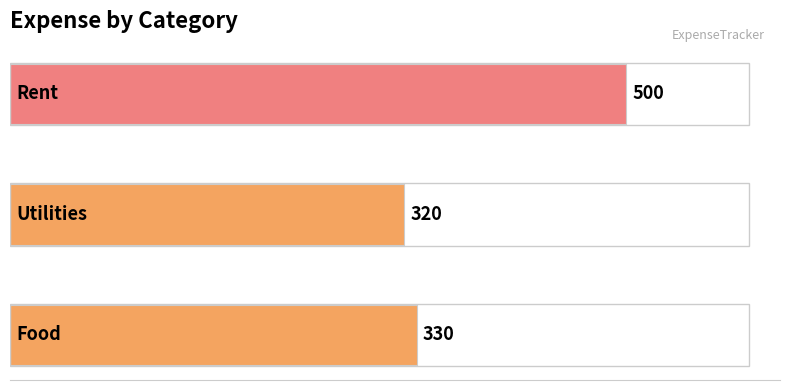

How many series are shown in this chart?

1